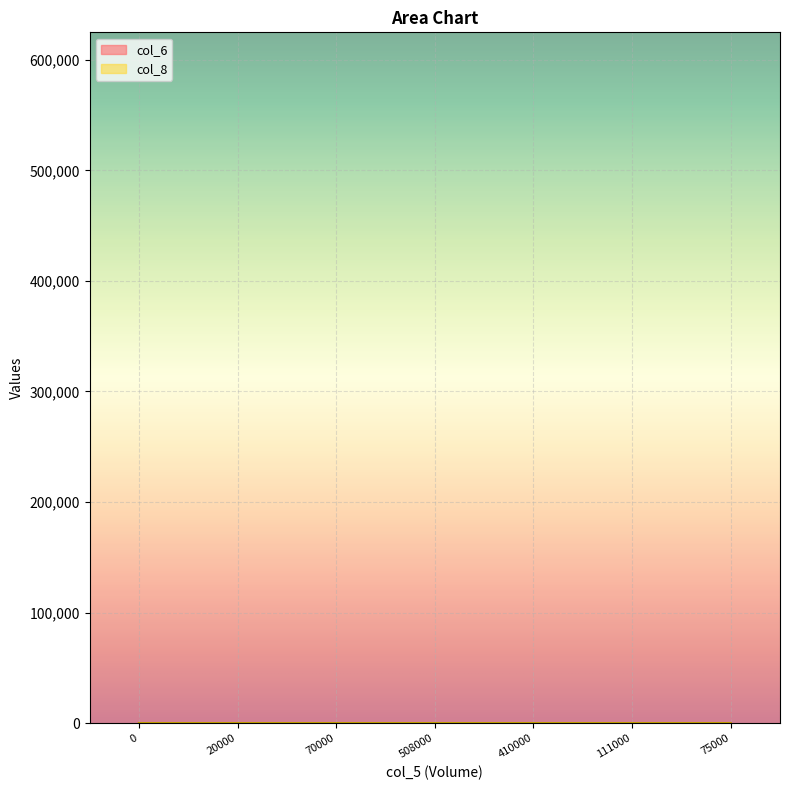

What is the difference between the second highest and second lowest values in the col_6 series?

14.6